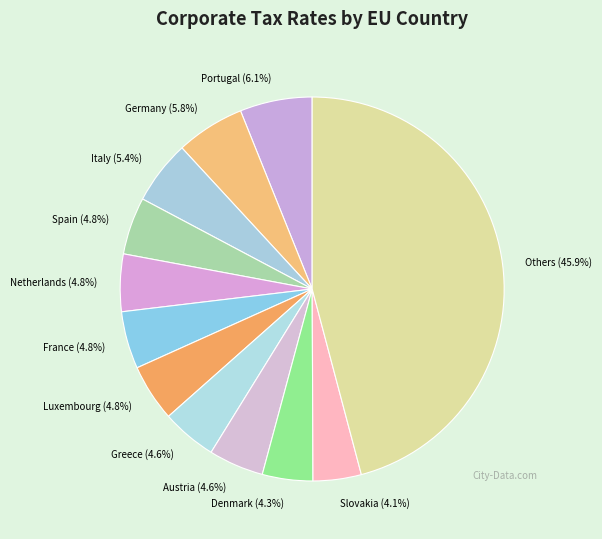

What portion of the pie excludes Denmark (4.3%)?

95.7%